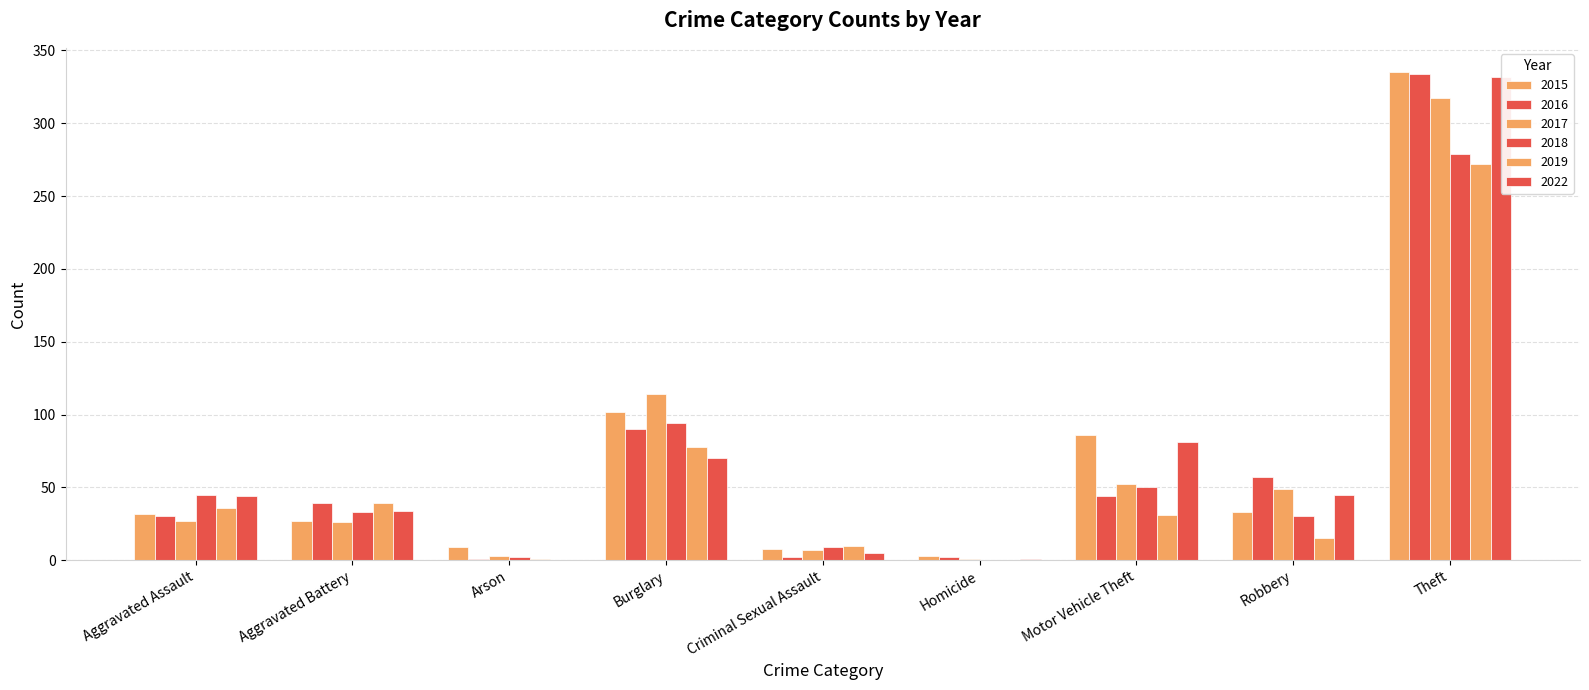

What is the label of the 4th bar from the left?

Burglary